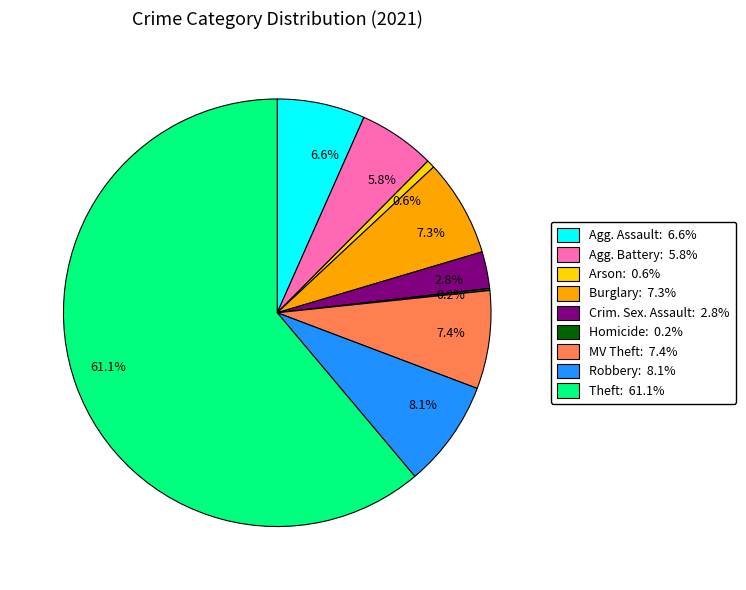

Between 0.6% and 7.3%, which is larger?

7.3%